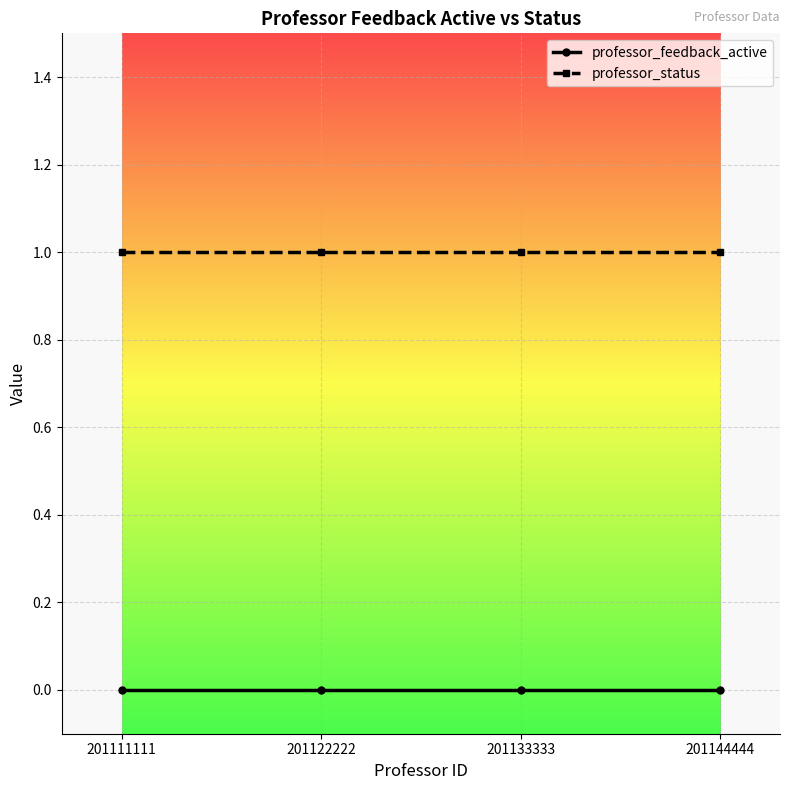

What is the average value of the professor_status series?

1